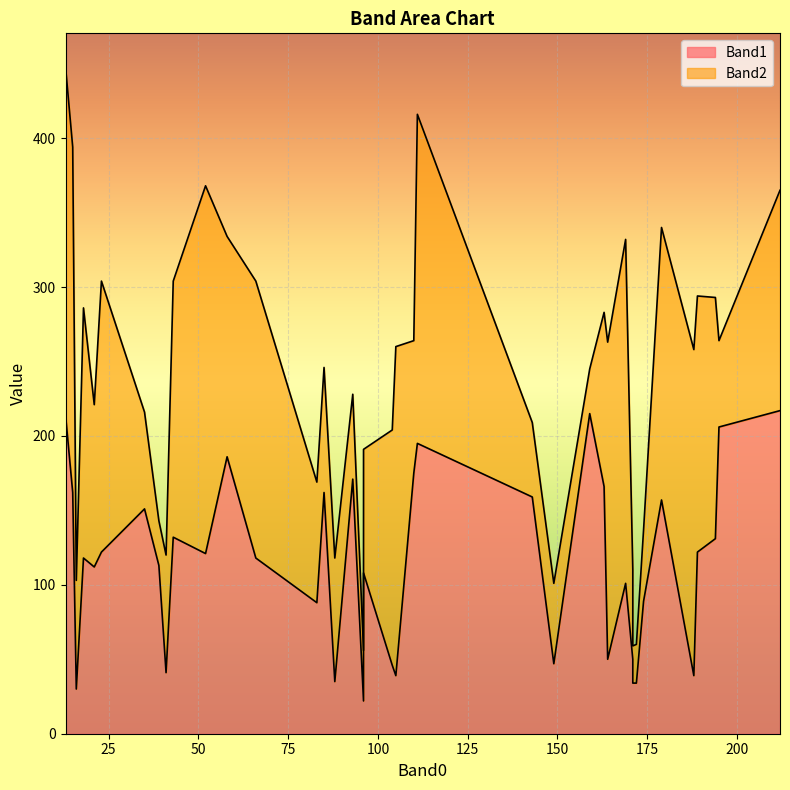

Rank the series by their average value, from lowest to highest.

Band1, Band2